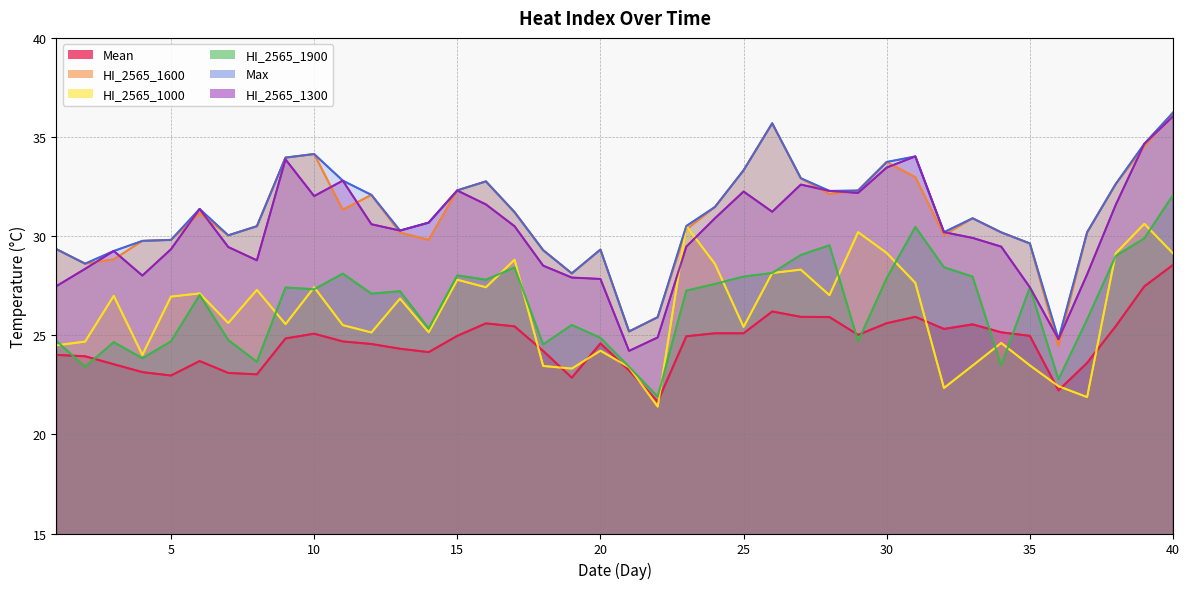

What is the smallest value displayed?

21.4